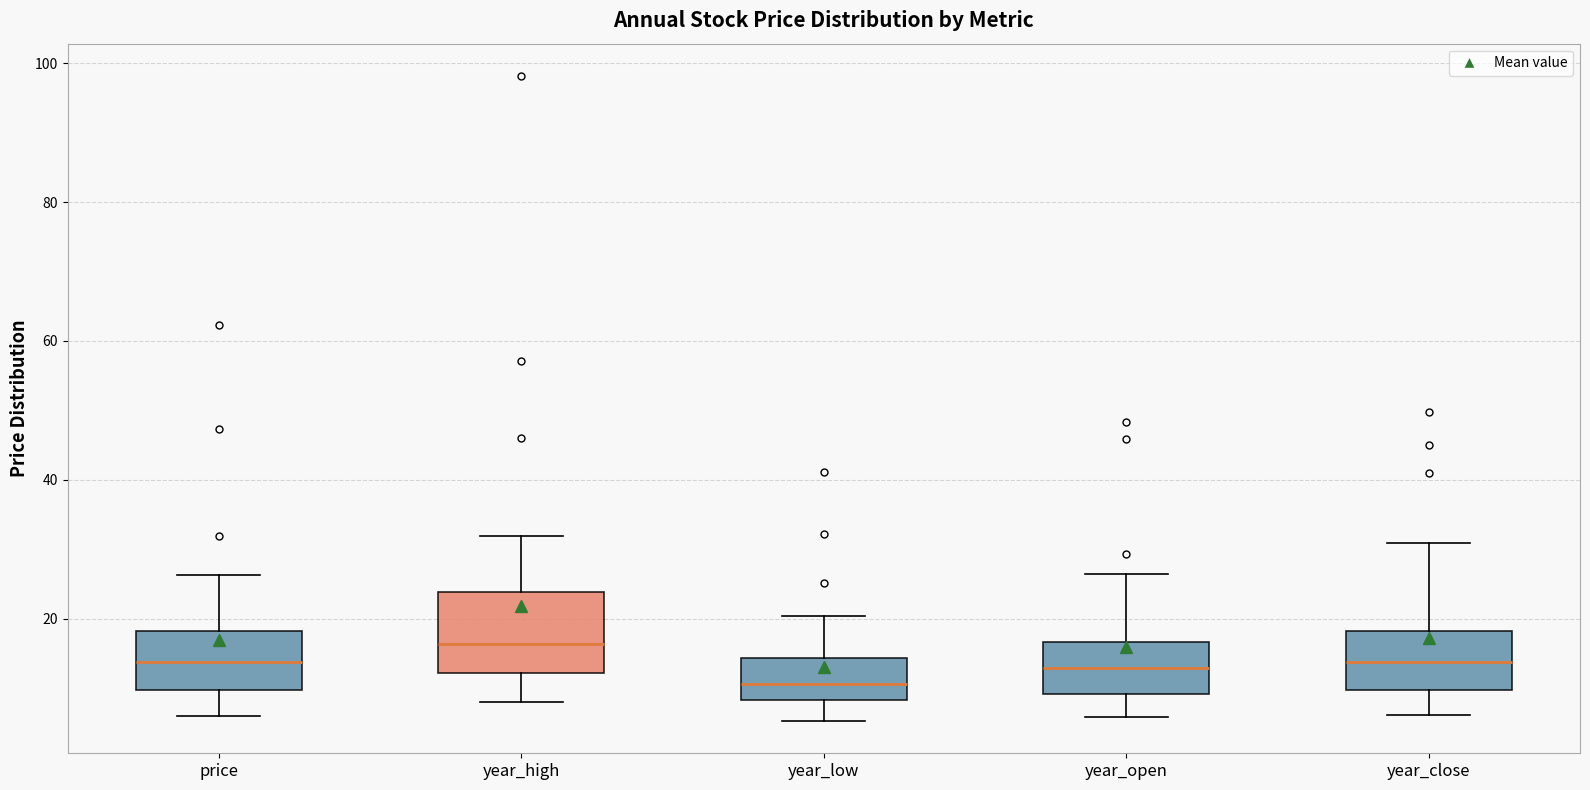

Reading left to right, read every box against the y-axis: the position of its median line, the range the box covers, and the ends of its whiskers. The values are not printed on the chart, so give them approximately, as read against the axis.

price: median 14, box 10 to 18, whiskers 6 to 26
year_high: median 16, box 12 to 24, whiskers 8 to 32
year_low: median 10, box 8 to 14, whiskers 6 to 20
year_open: median 12, box 10 to 16, whiskers 6 to 26
year_close: median 14, box 10 to 18, whiskers 6 to 30